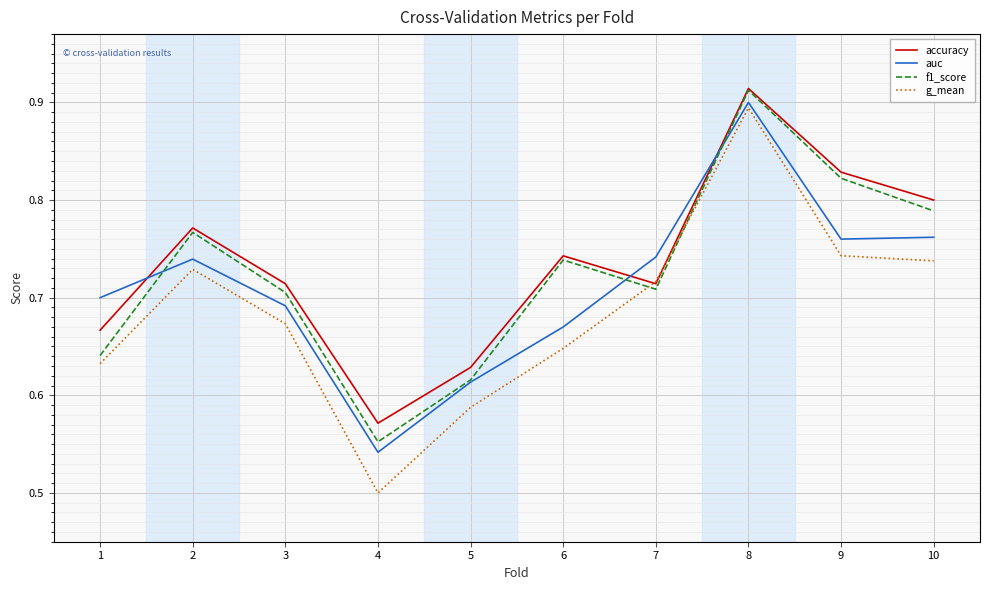

How many lines are shown in the chart?

4